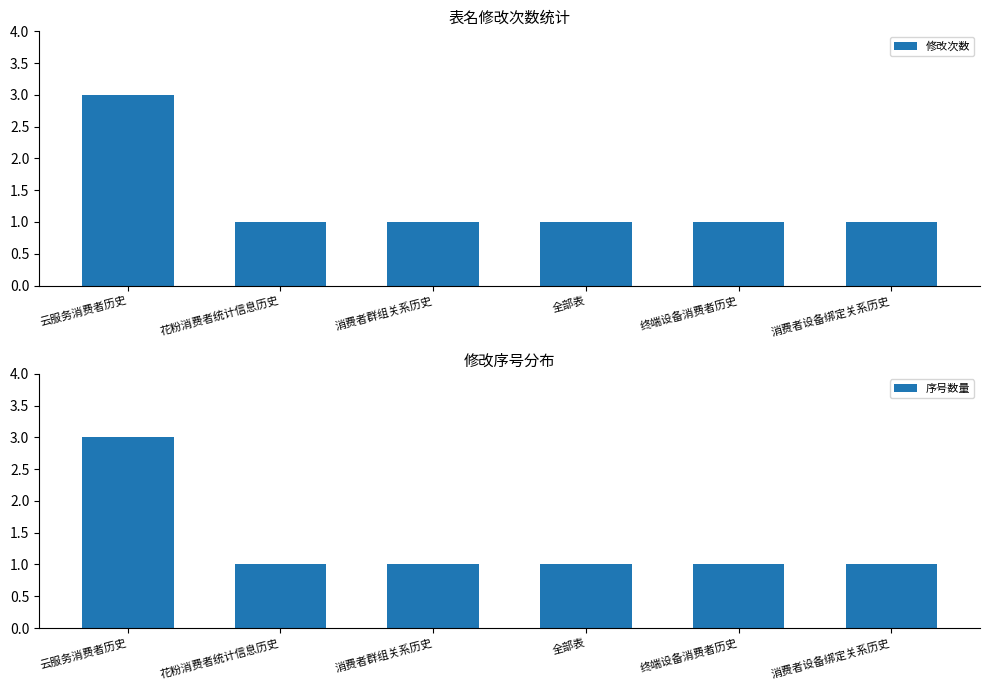

True or false: 序号数量 has a value of 0 at 花粉消费者统计信息历史.

False